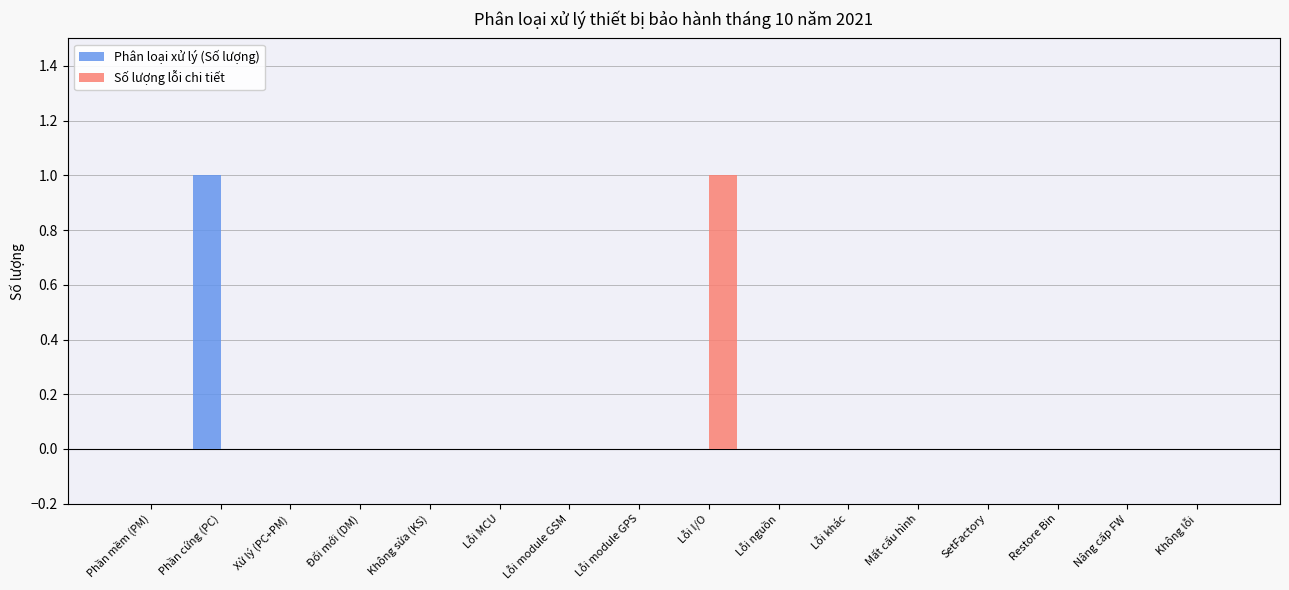

How many distinct data groups are displayed?

2